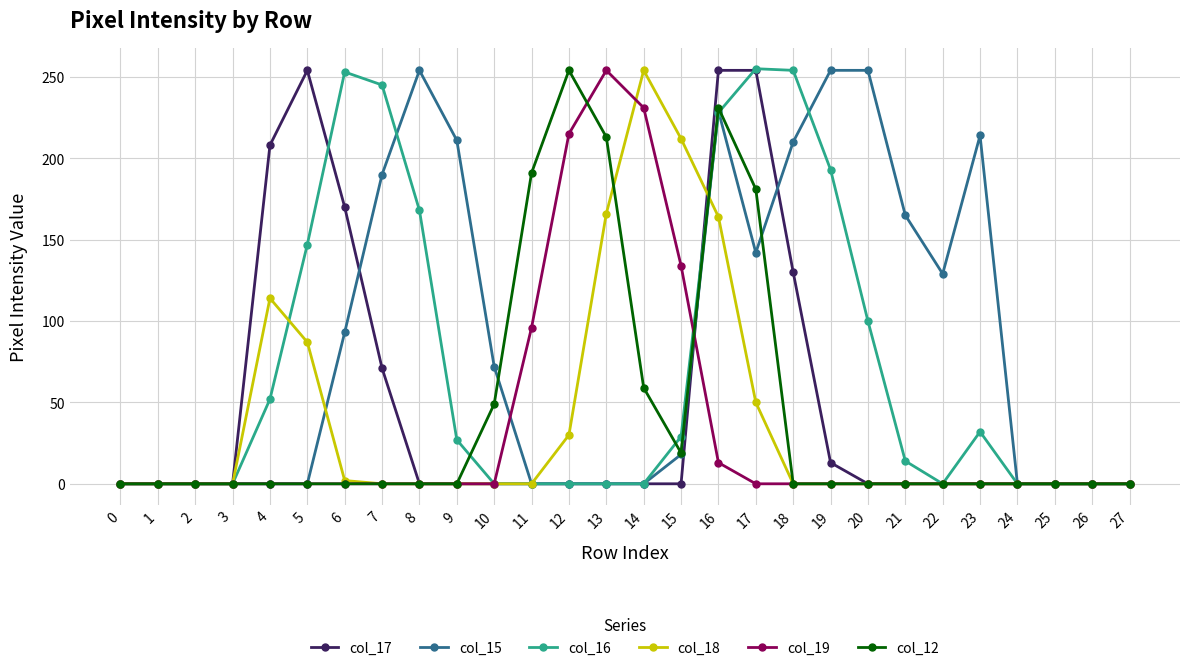

True or false: col_19 has more than 0 points higher than both neighbors.

True